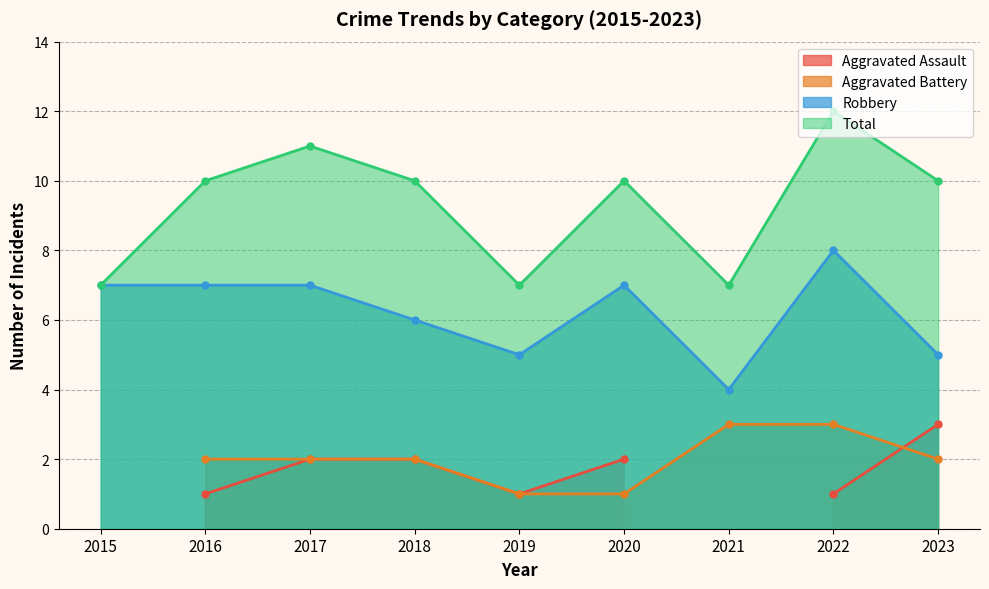

True or false: Total has more than 0 interior local peaks.

True